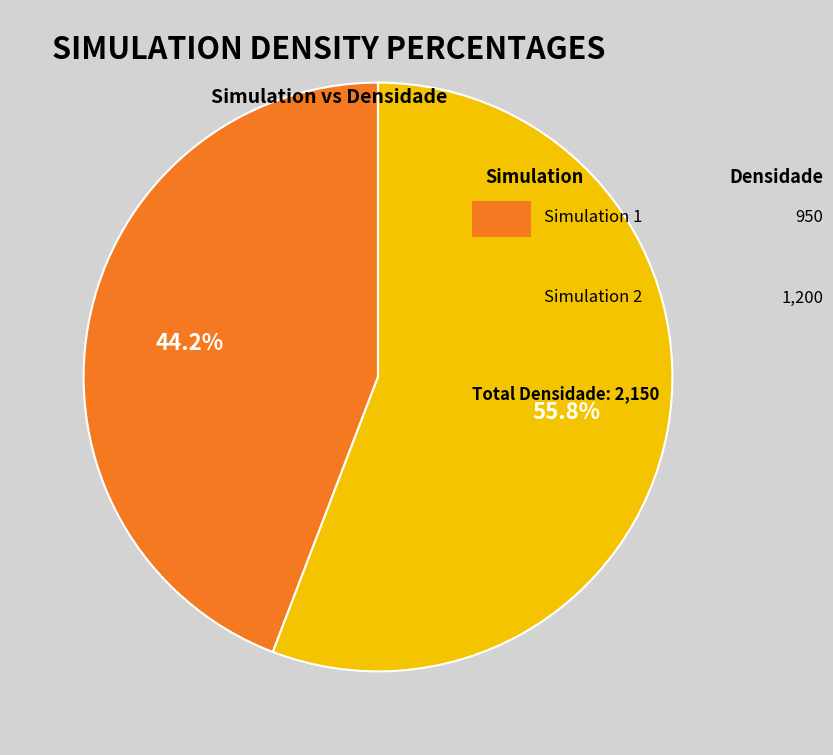

How many segments does this pie chart have?

2